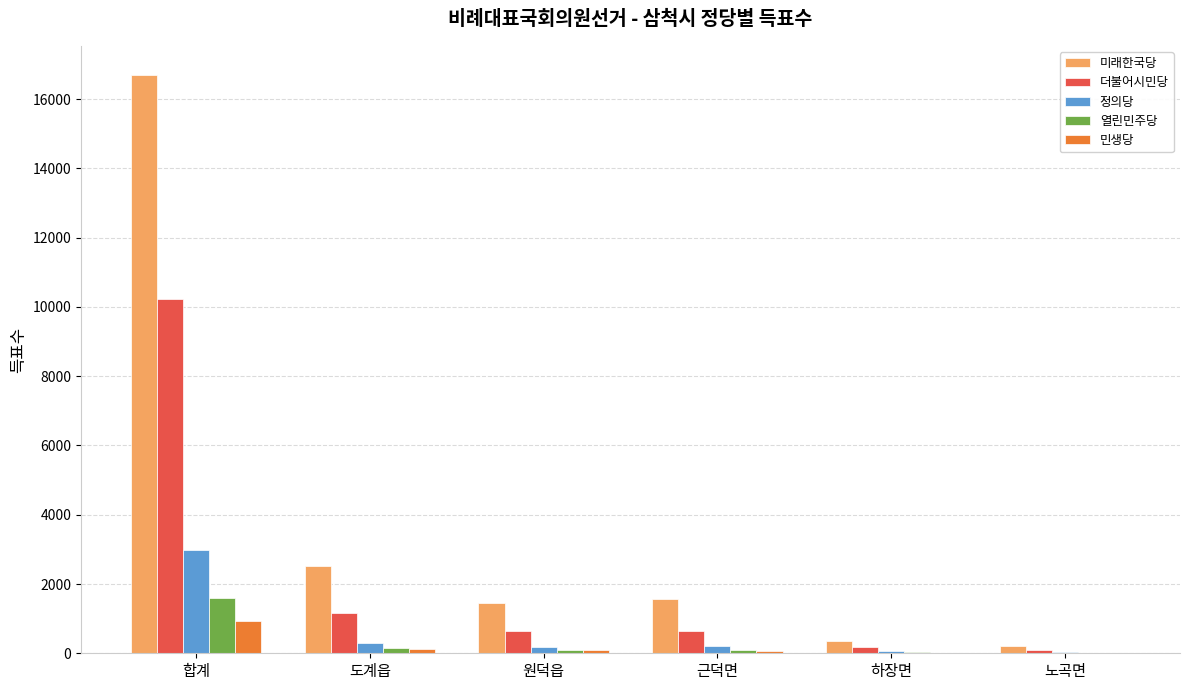

Which series changed the most between 합계 and 원덕읍?

미래한국당